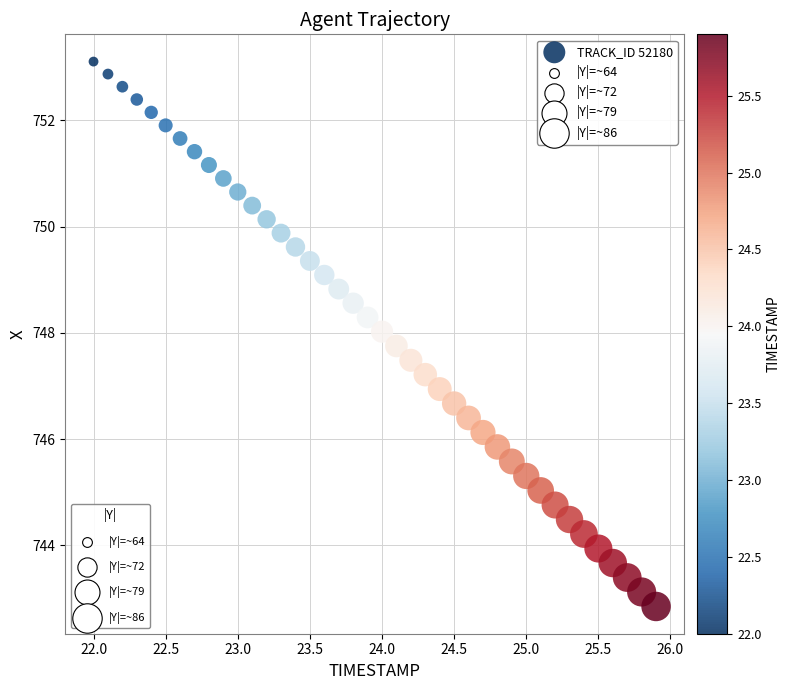

What is the range of X values (max minus min)?

3.9